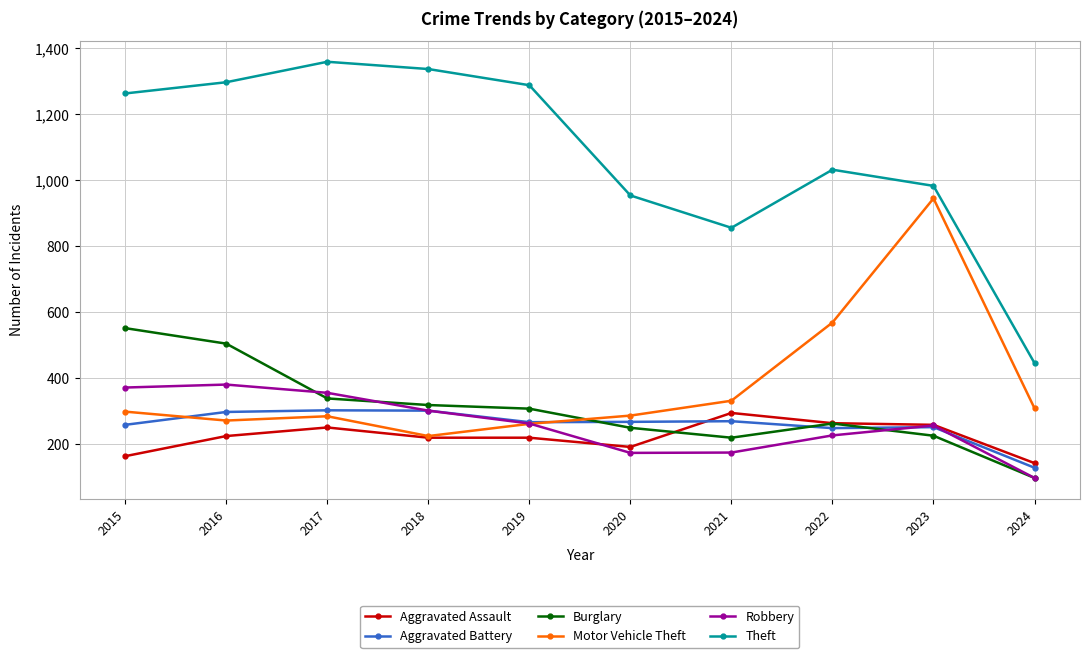

What is the smallest value displayed?

98